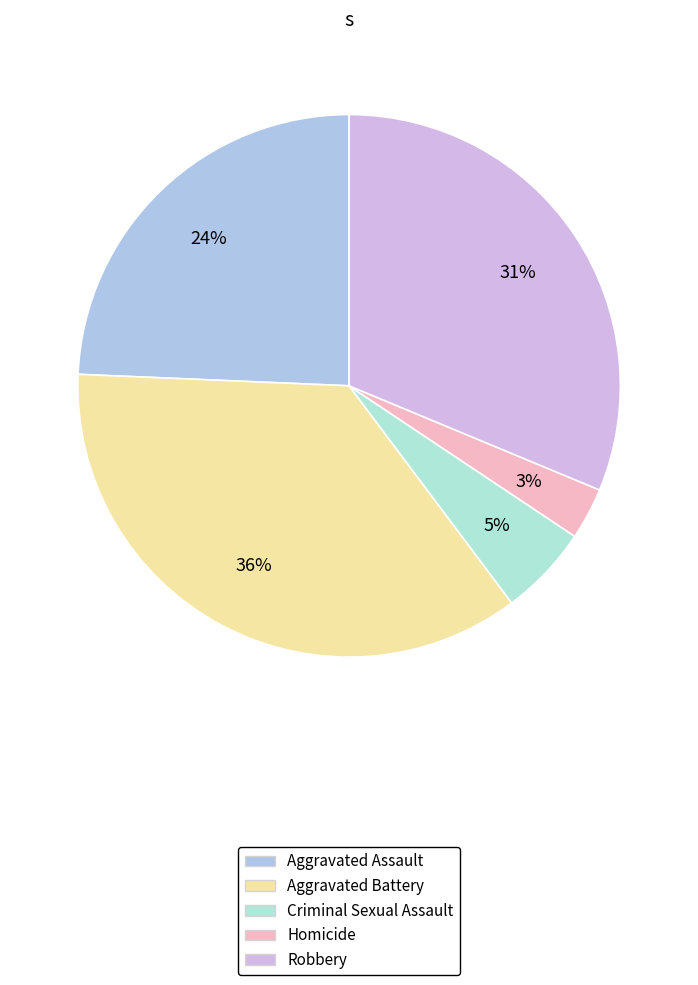

Which category has the biggest portion of the pie?

Aggravated Battery